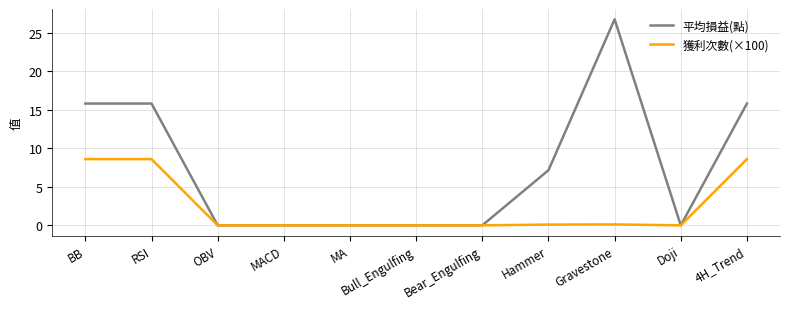

What is the sum of all 平均損益(點) values?

81.3